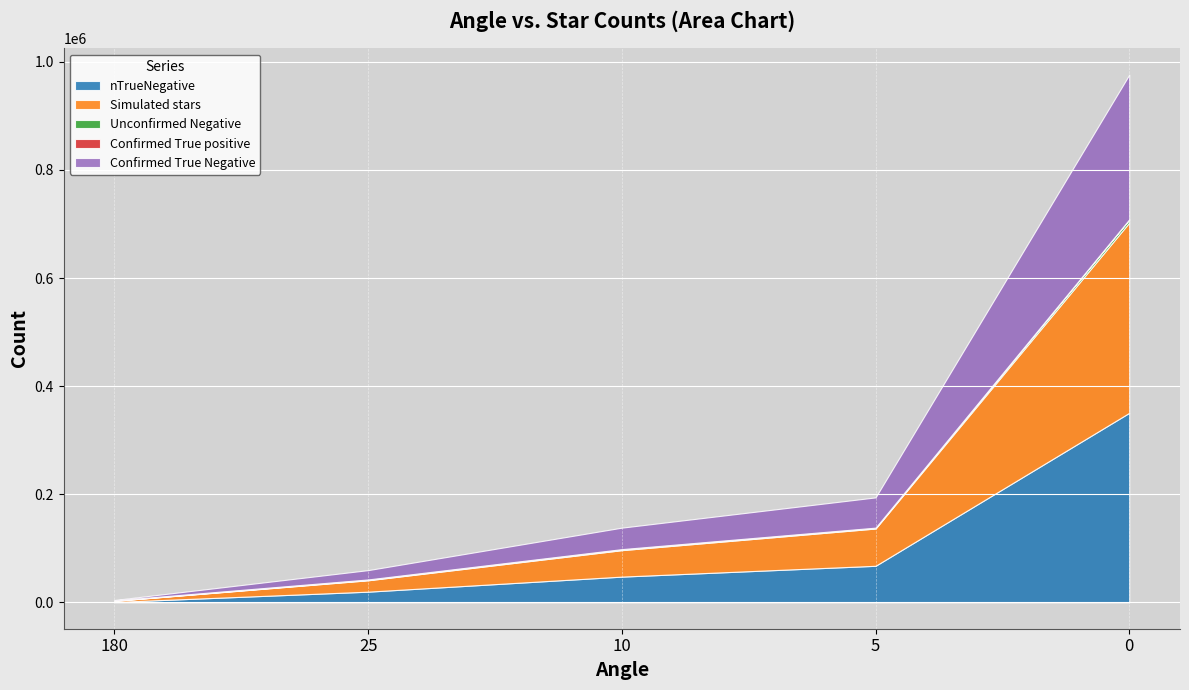

Is it true that nTrueNegative equals 350653 at 0?

True